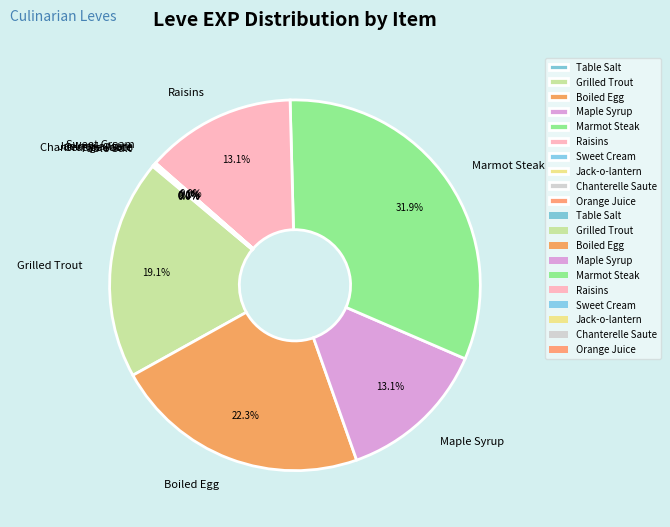

What percentage is the Boiled Egg slice, to the nearest percent?

22%